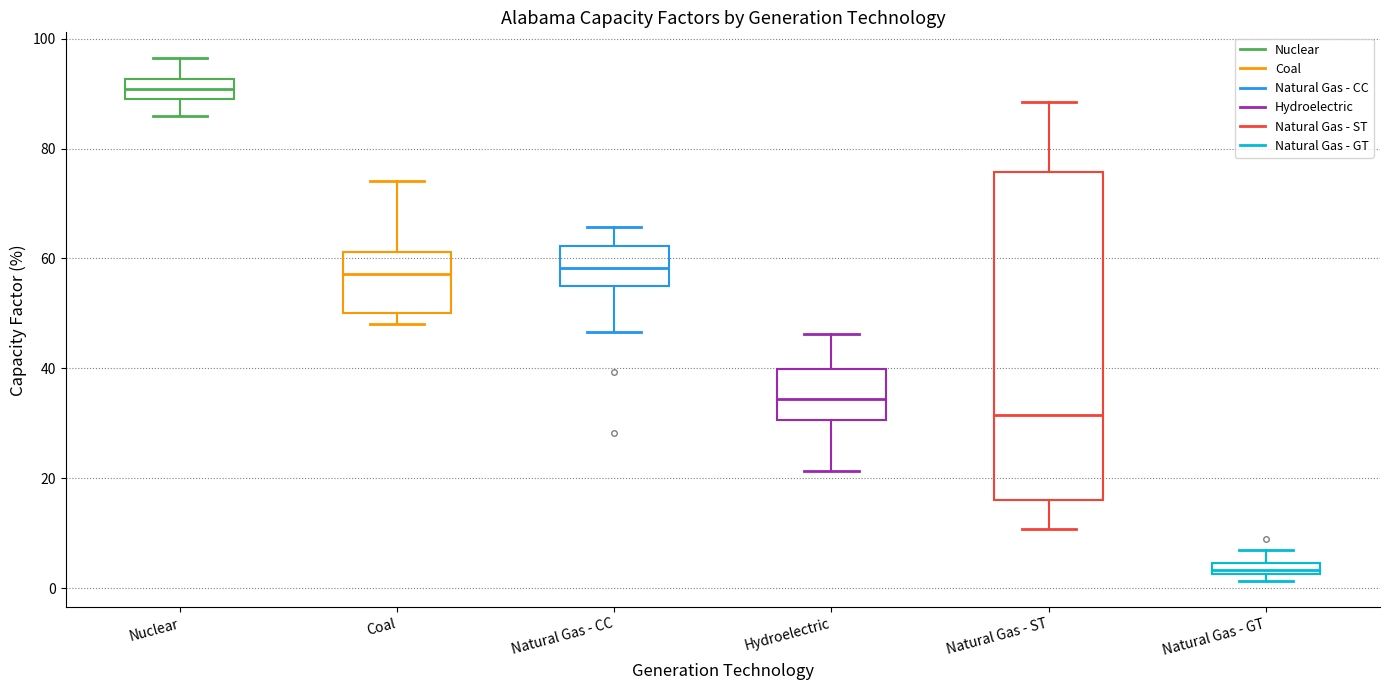

Where is the upper edge of the box for Nuclear on the y-axis? The values are not printed on the chart, so give them approximately, as read against the axis.

92